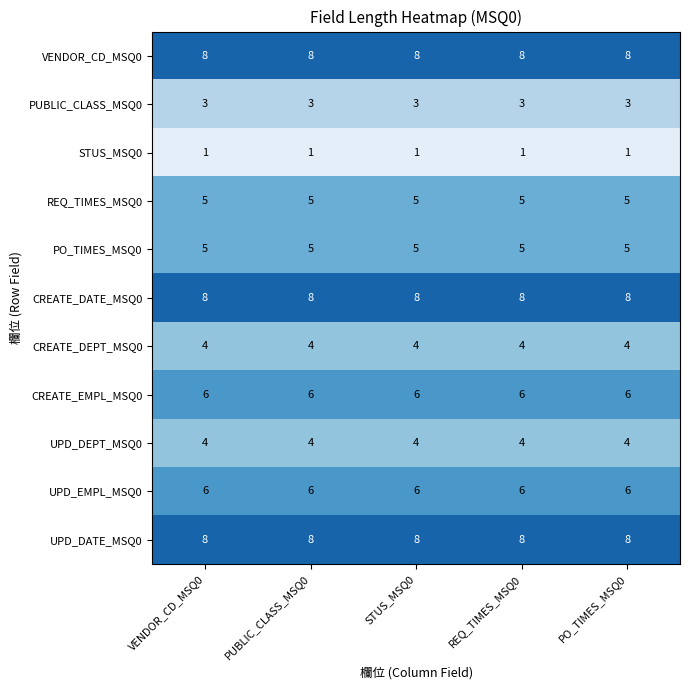

What is the sum of all CREATE_DATE_MSQ0 values?

40